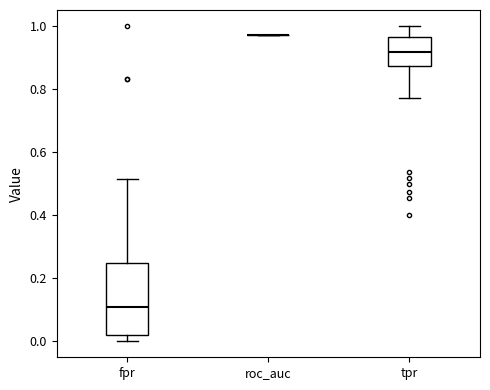

Where does the upper whisker of the box for tpr end on the y-axis? The values are not printed on the chart, so give them approximately, as read against the axis.

1.00